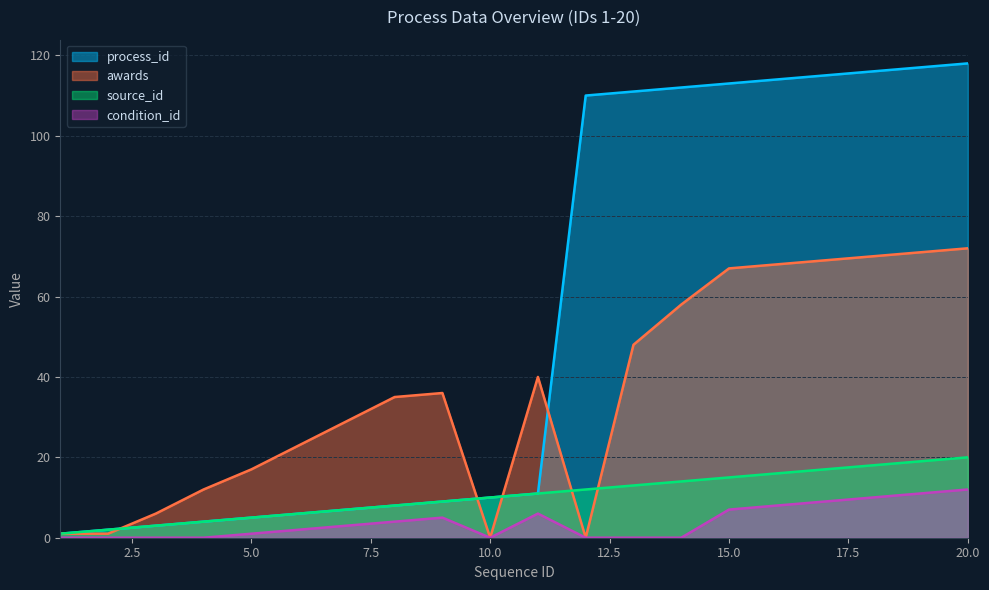

Which series has the largest range (max minus min)?

process_id